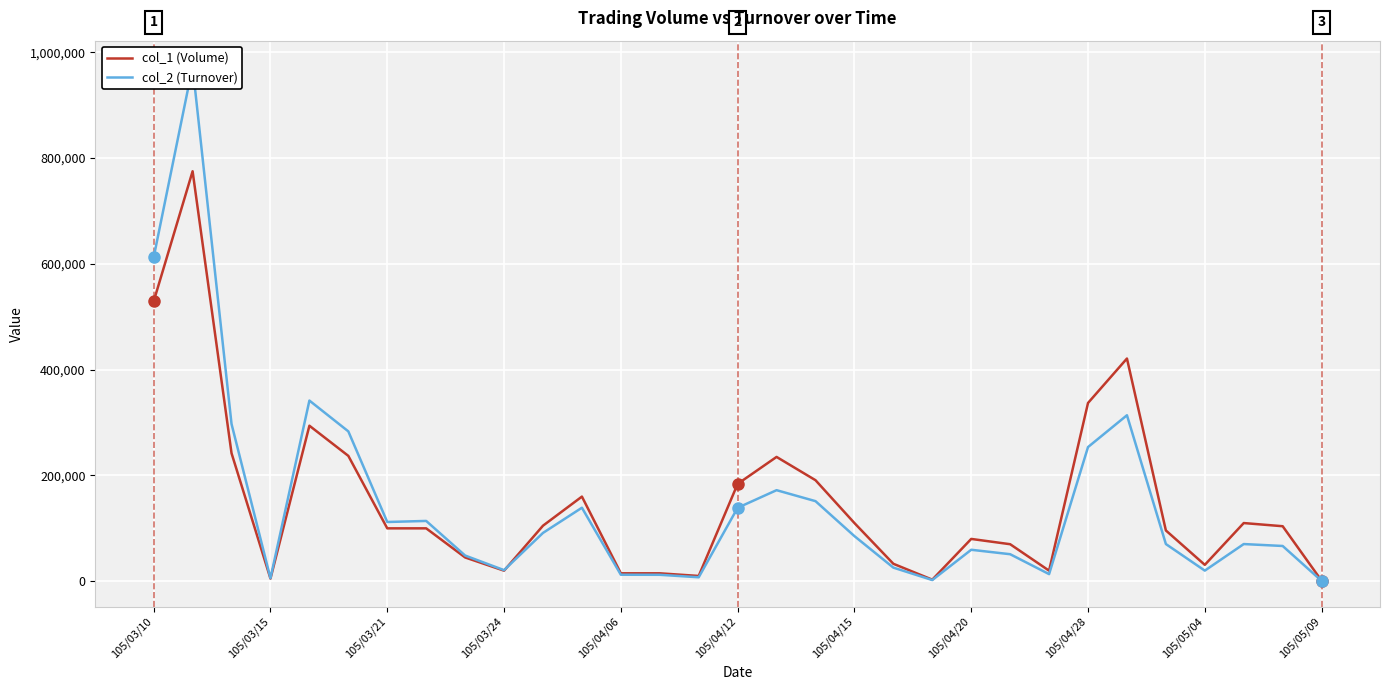

How many values in the col_1 (Volume) series are below 100000?

14